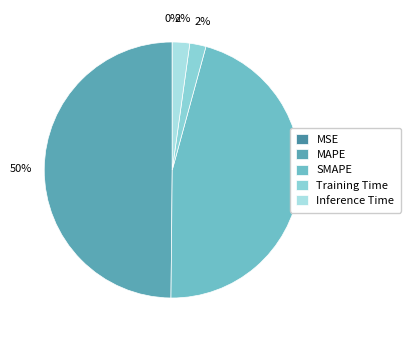

Which category has the biggest portion of the pie?

MAPE